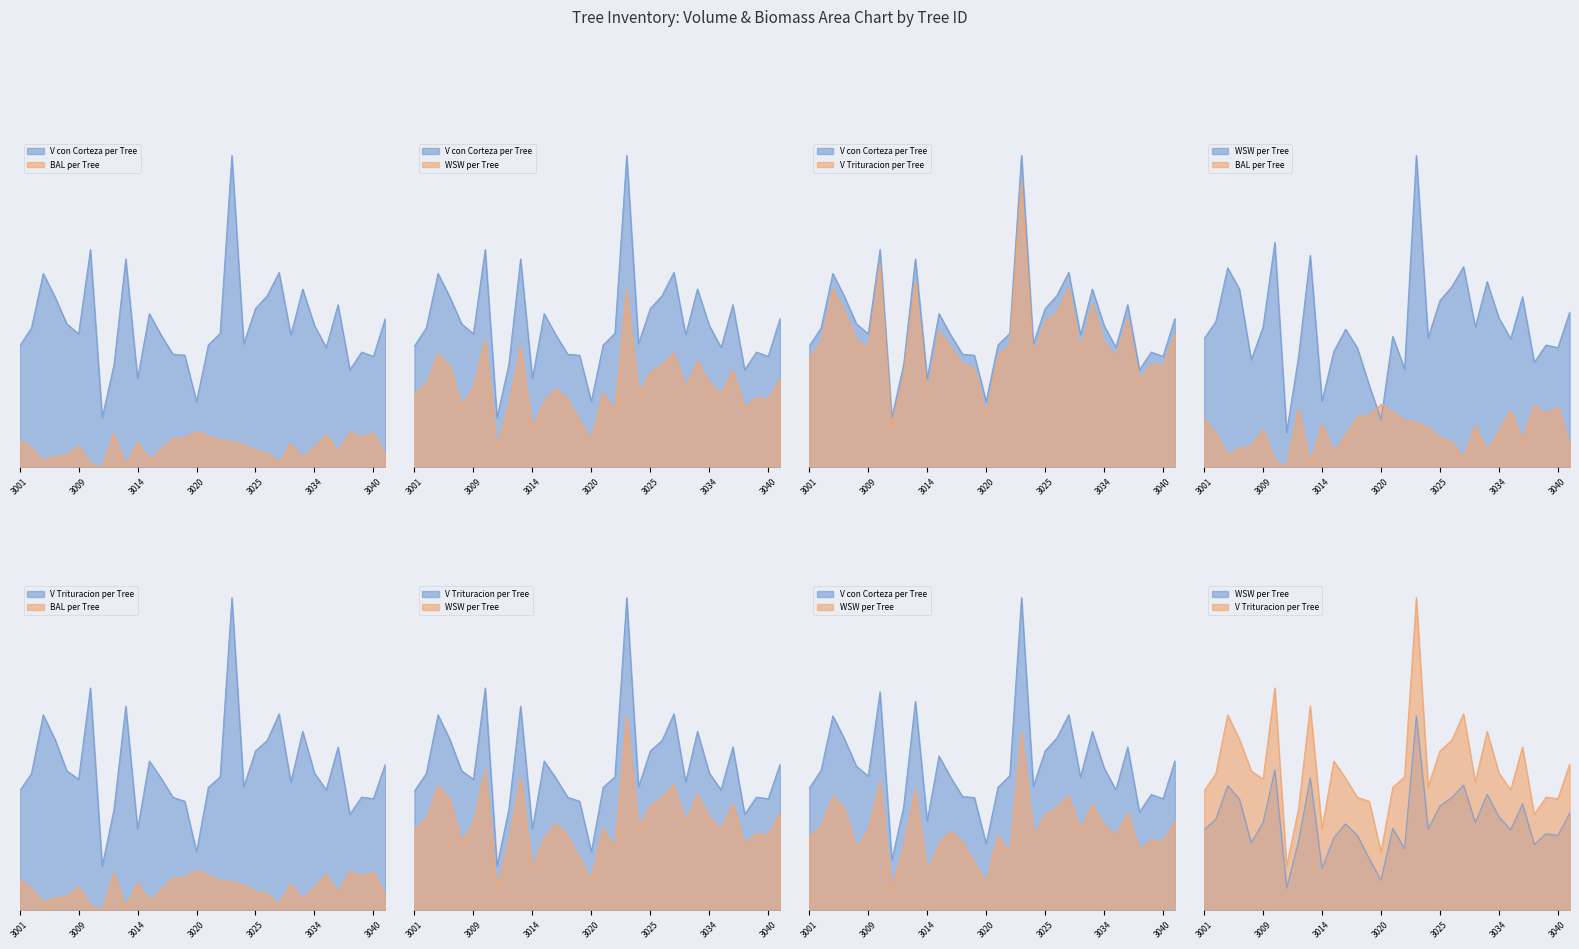

True or false: wsw and v_con_corteza cross at least once.

False